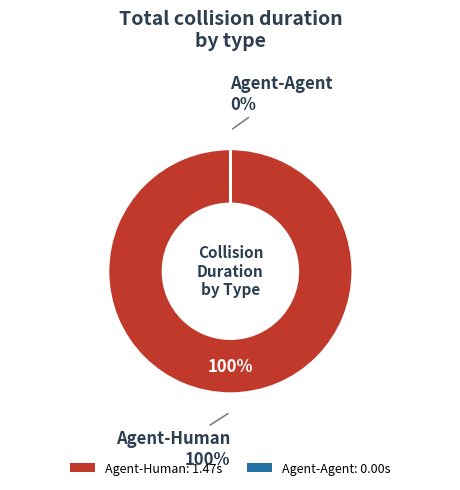

What is the majority slice?

Agent-Human